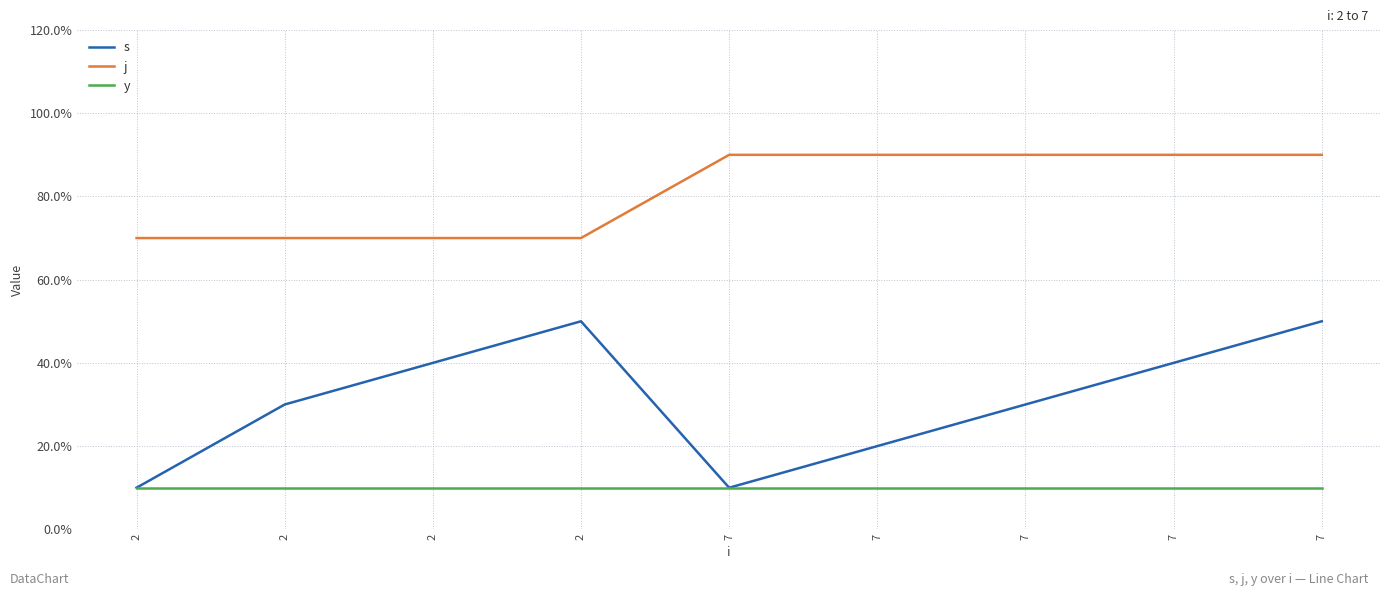

Does the chart have visible grid lines?

Yes